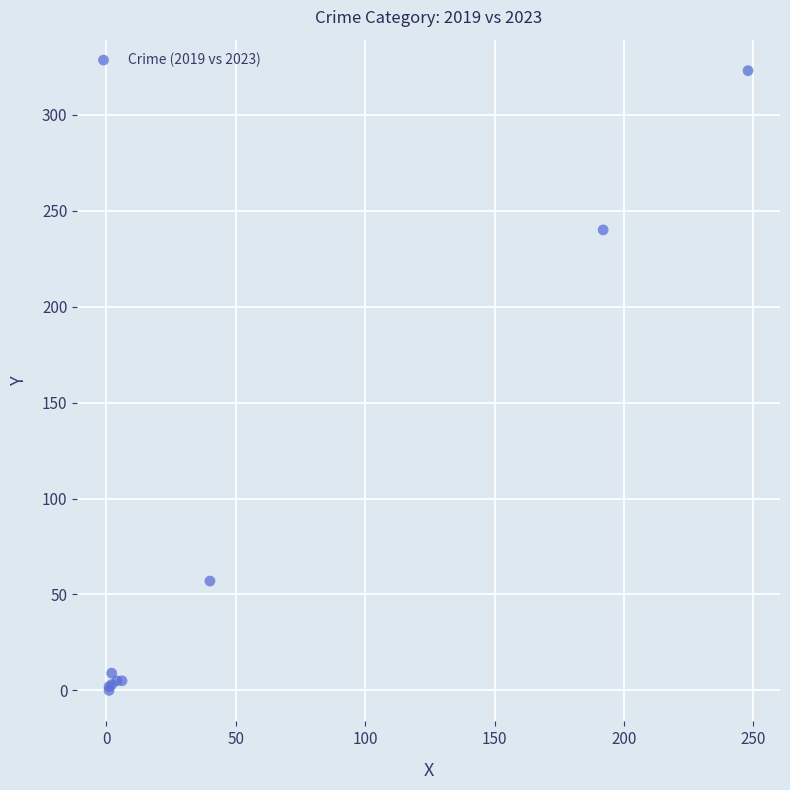

What Y value in the scatter plot is closest to 161?

240